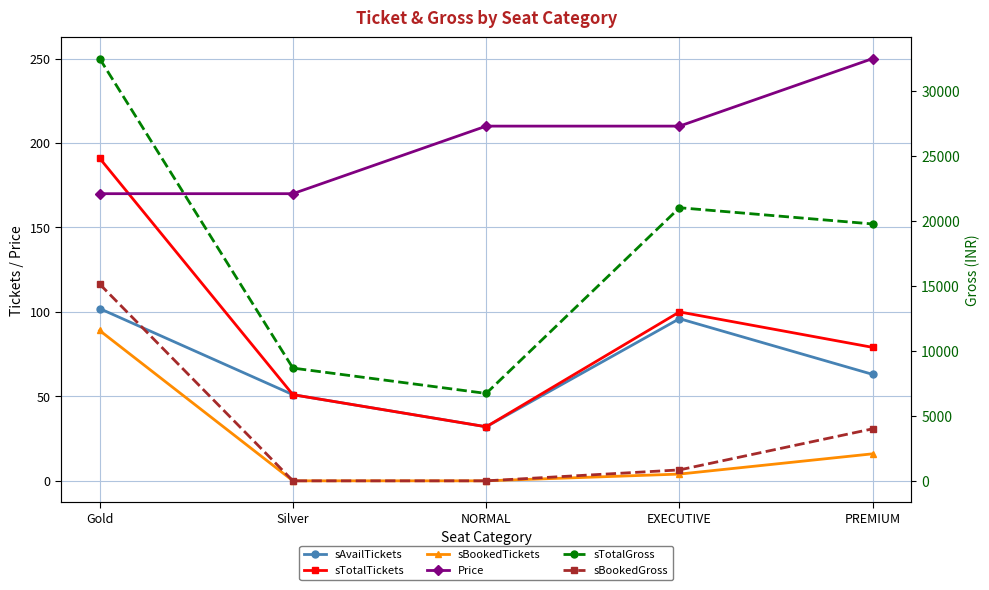

Is it true that Price equals 210 at EXECUTIVE?

True